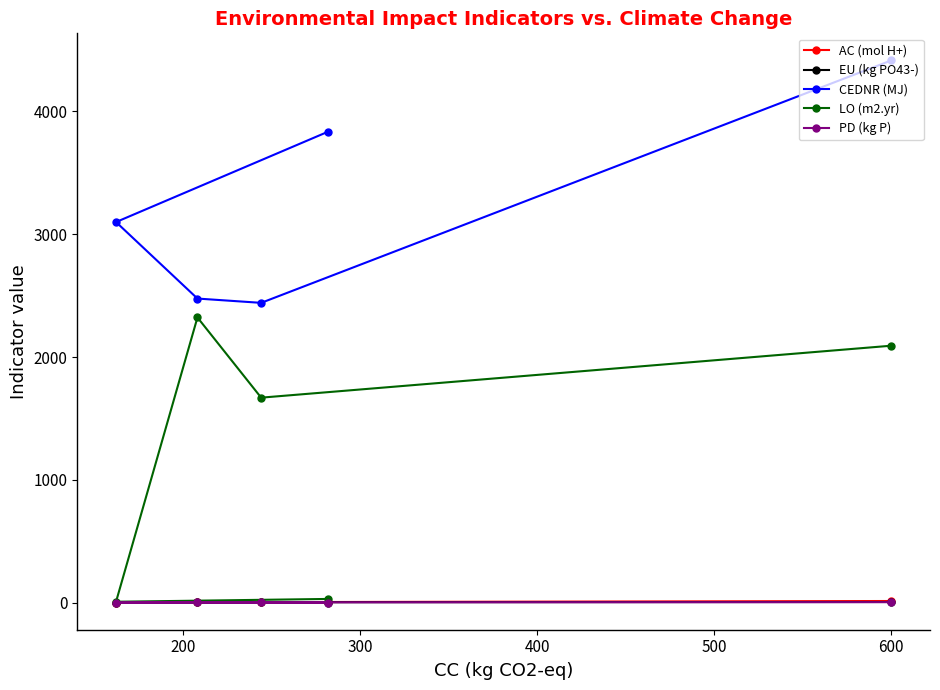

Rank the series by their maximum value, from highest to lowest.

CEDNR (MJ), LO (m2.yr), AC (mol H+), EU (kg PO43-), PD (kg P)